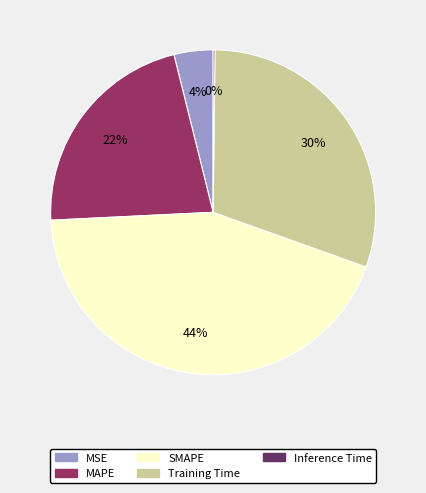

What is the largest slice in the pie chart?

SMAPE